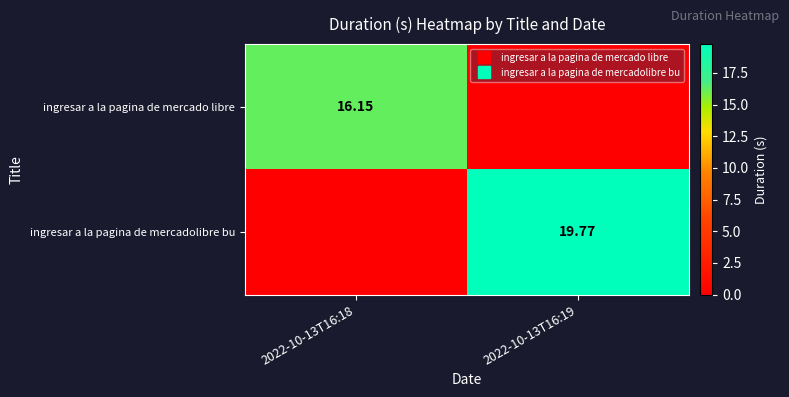

How many series are shown in this chart?

2